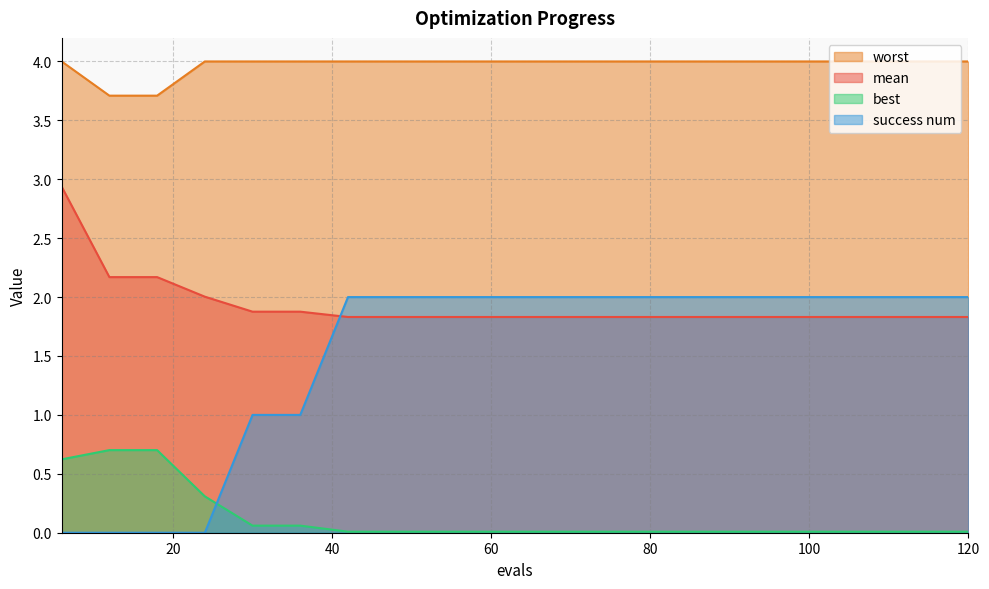

True or false: best has a value of 0.0 at 114.

True